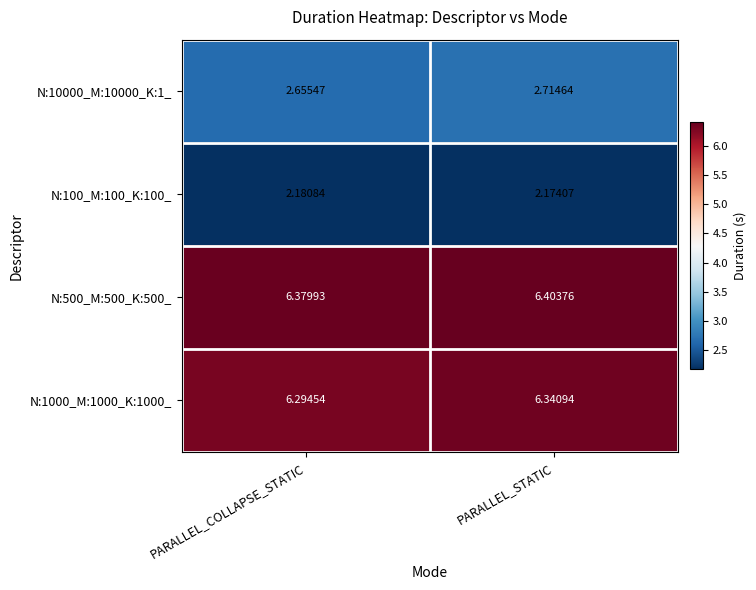

Is the value of N:100_M:100_K:100_ at PARALLEL_STATIC greater than the value of N:10000_M:10000_K:1_ at PARALLEL_STATIC?

No